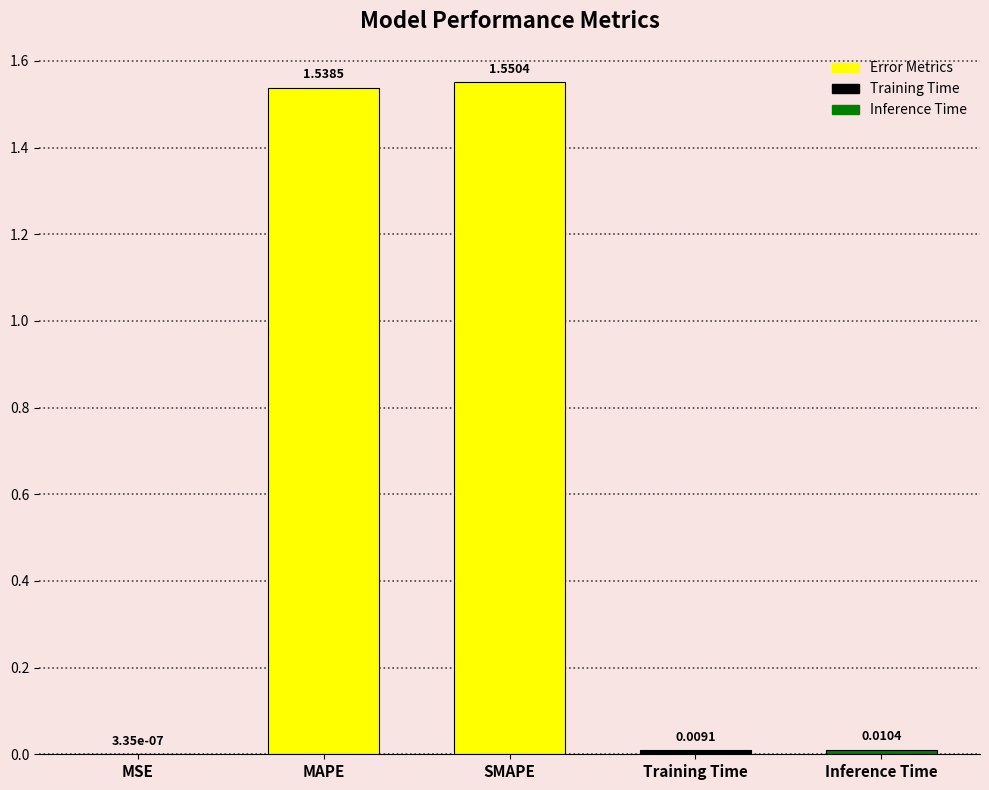

What is the sum of all values?

3.1